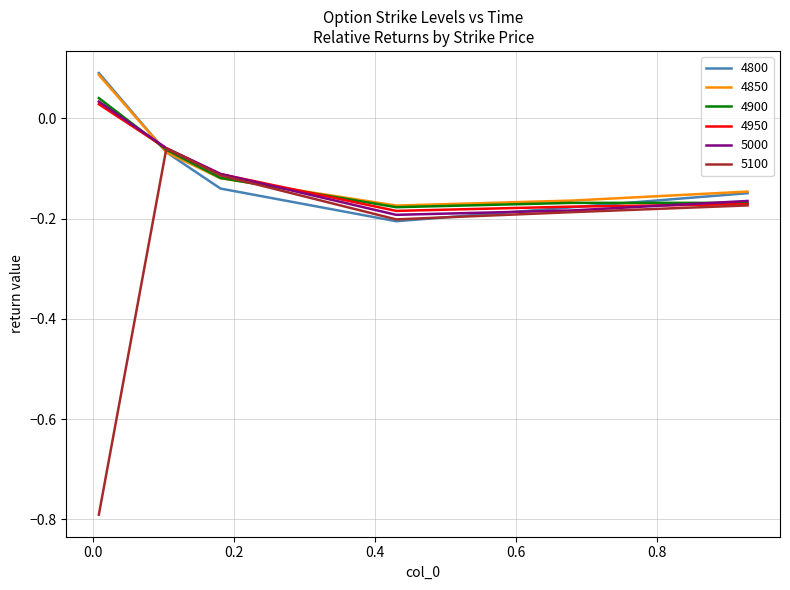

Which series has the widest spread of values?

5100